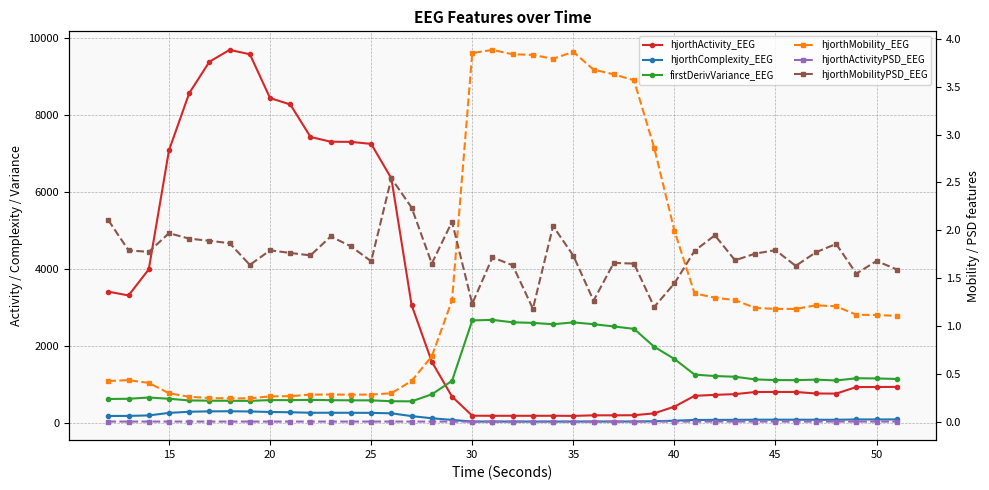

The value of hjorthMobilityPSD_EEG at 26 is 1.0. True or false?

False